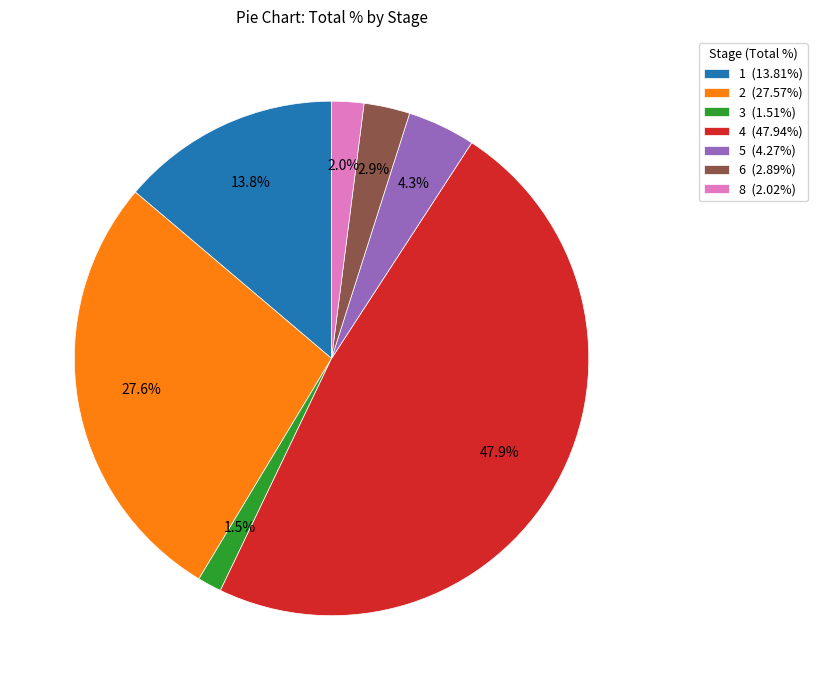

How many slices are in this pie chart?

7